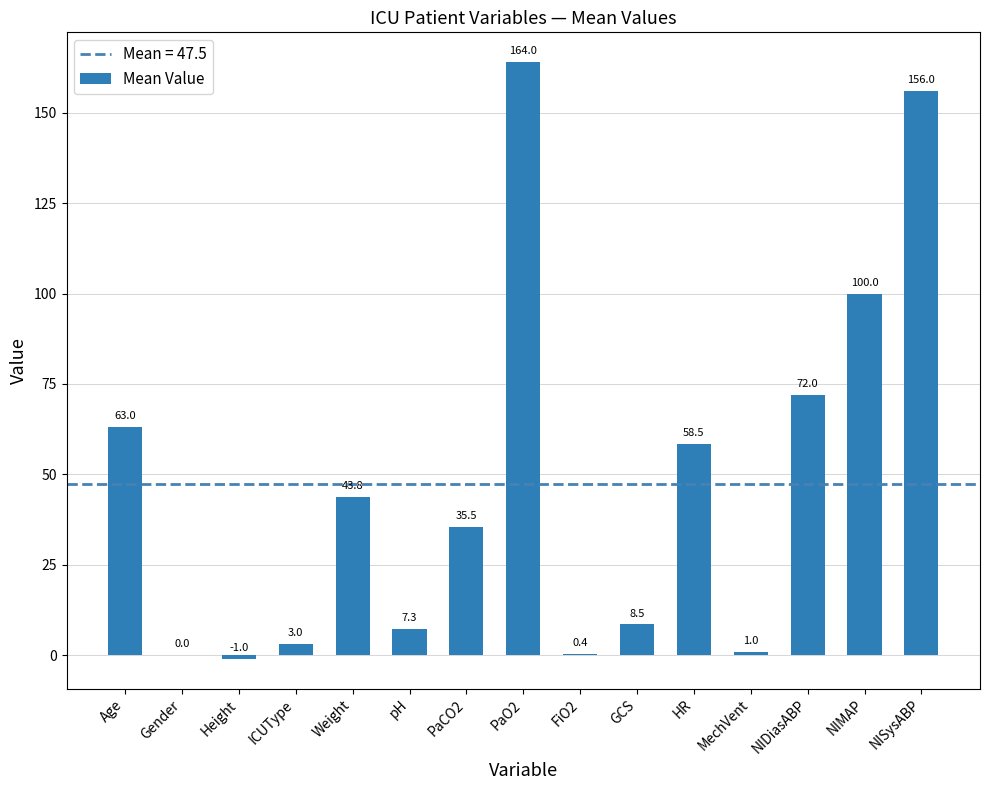

What is the maximum value shown in the chart?

164.0